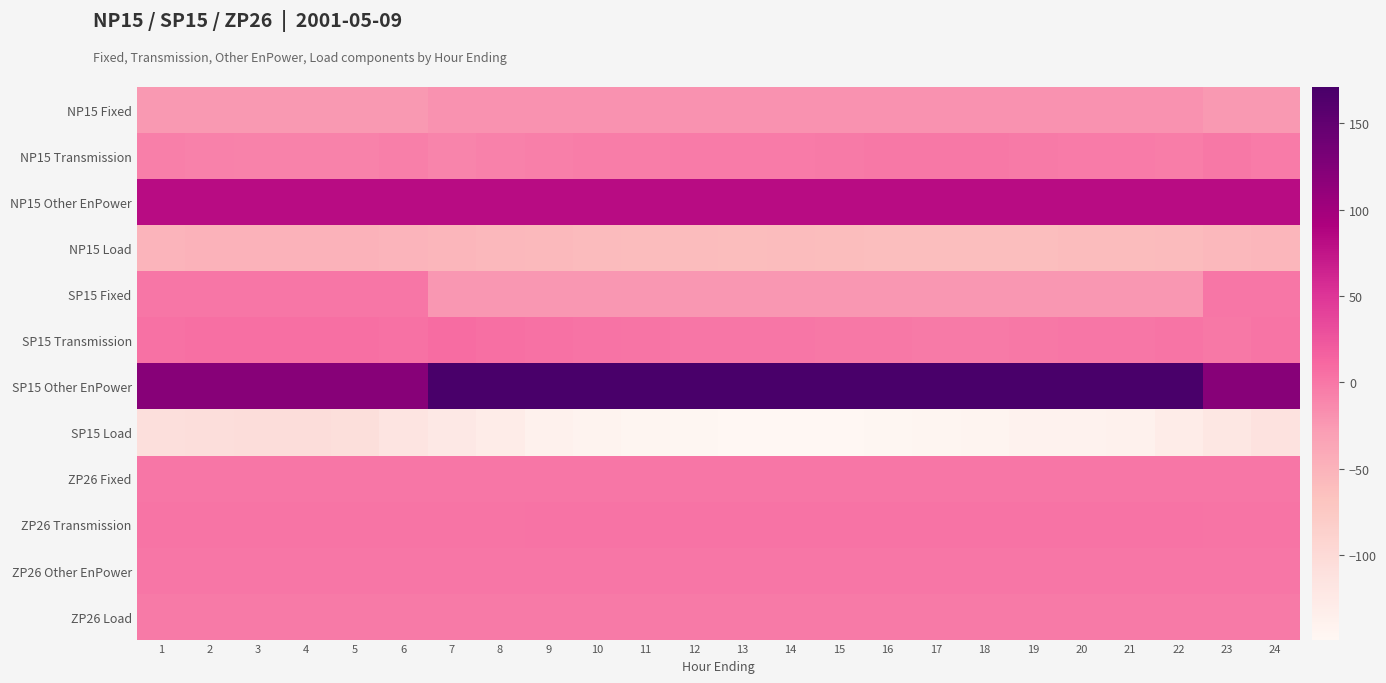

What is the difference between the highest and lowest values at 5?

228.6